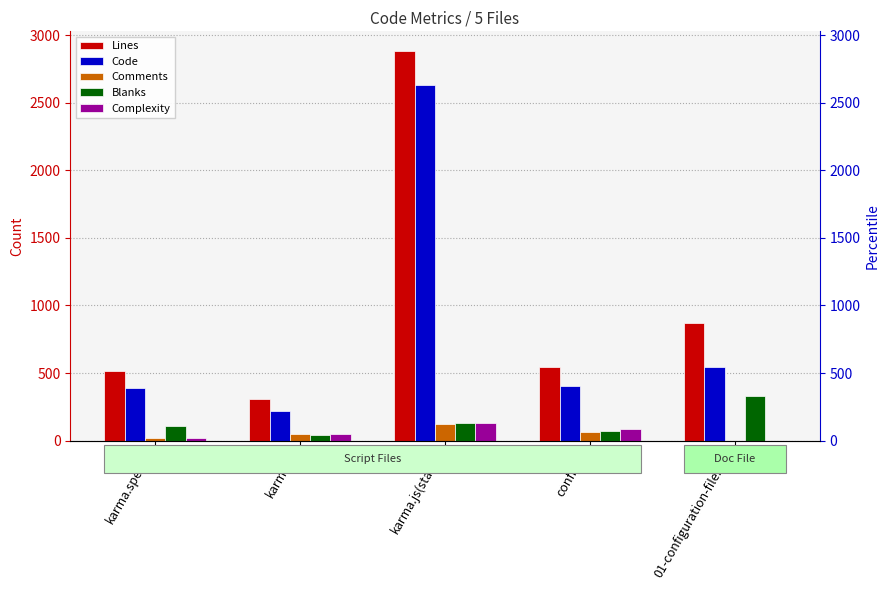

Which series changed the most between karma.spec.js and config.js?

Complexity